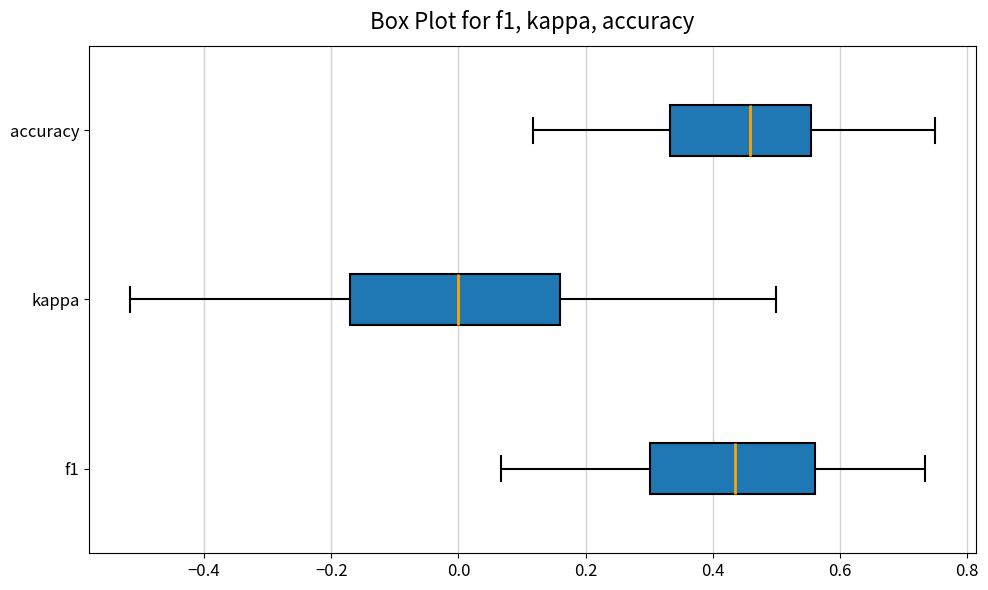

Comparing the boxes themselves (not the whiskers), which one is the widest?

kappa